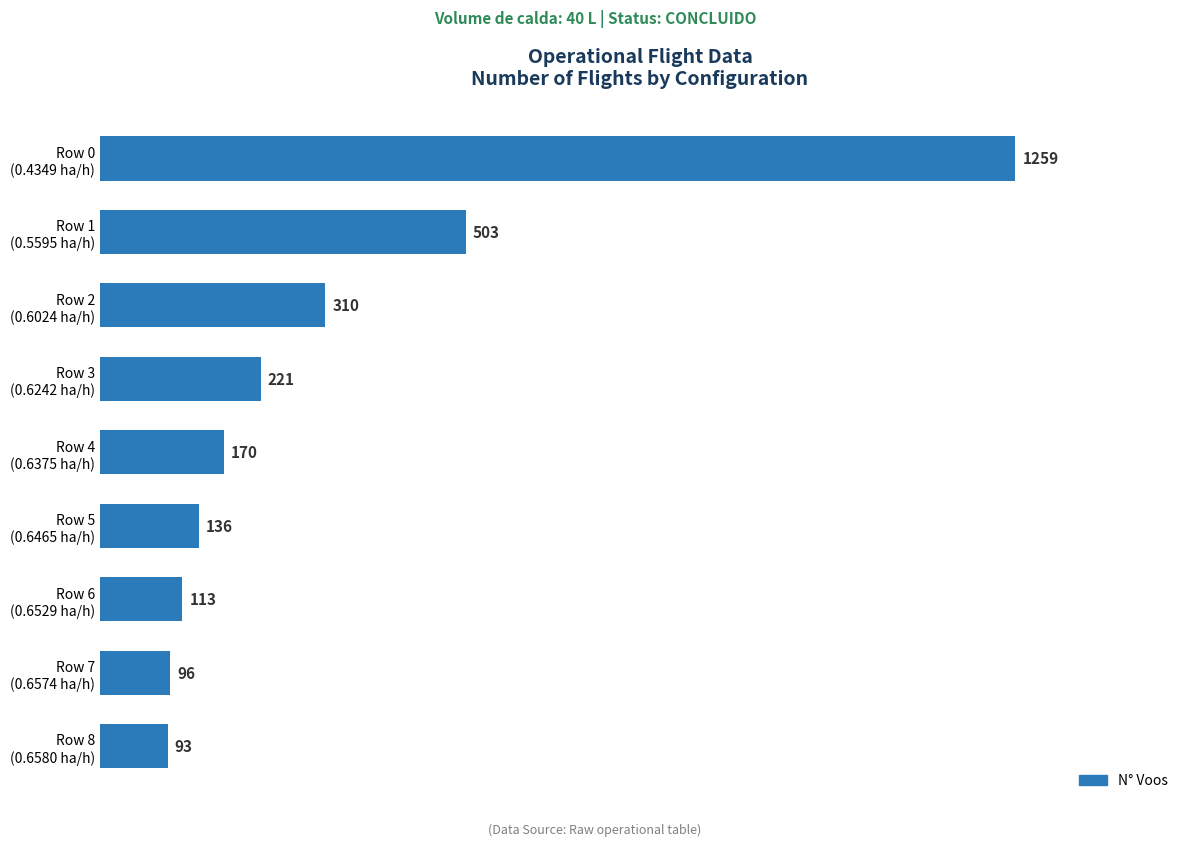

List the labels in order of value, largest first.

Row 0
(0.4349 ha/h), Row 1
(0.5595 ha/h), Row 2
(0.6024 ha/h), Row 3
(0.6242 ha/h), Row 4
(0.6375 ha/h), Row 5
(0.6465 ha/h), Row 6
(0.6529 ha/h), Row 7
(0.6574 ha/h), Row 8
(0.6580 ha/h)